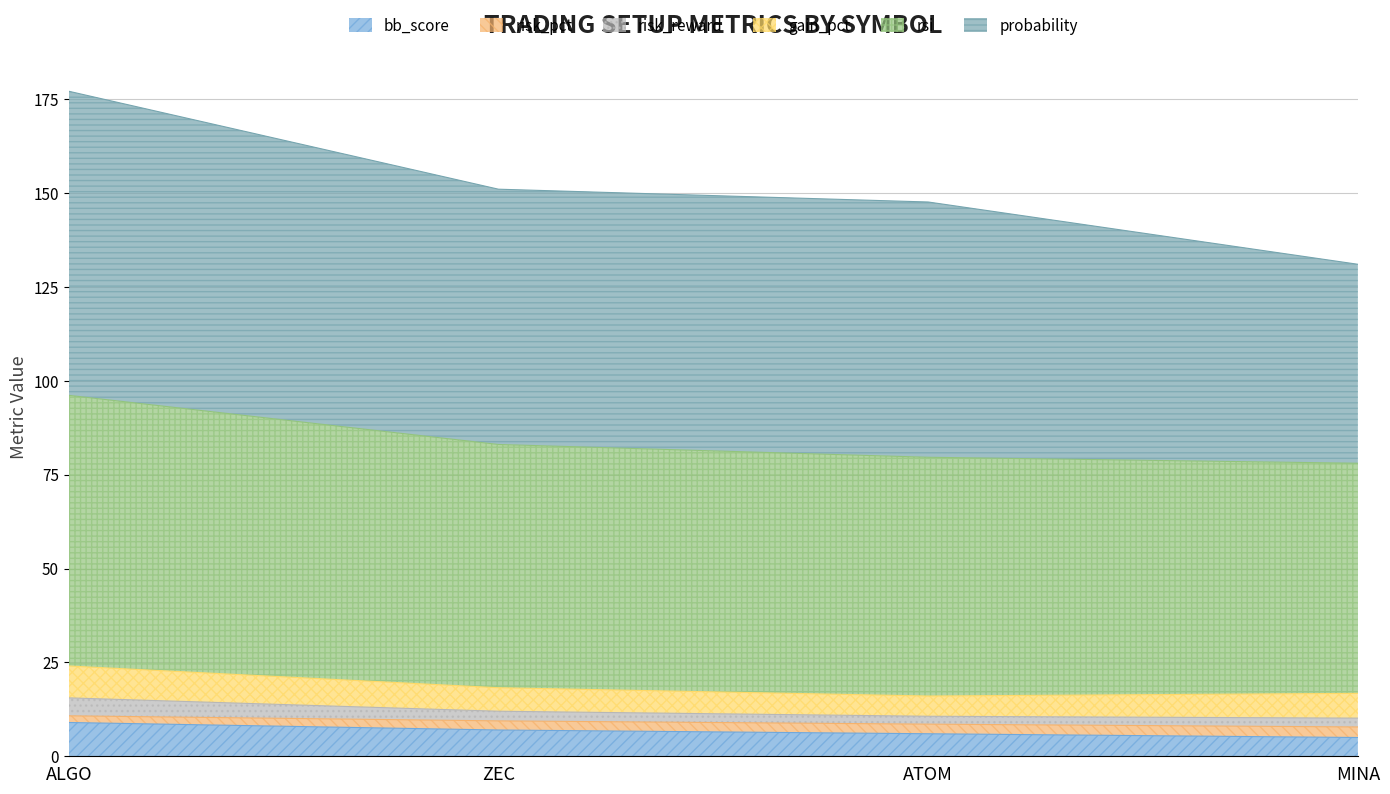

What is the highest value of the bb_score series?

9.0